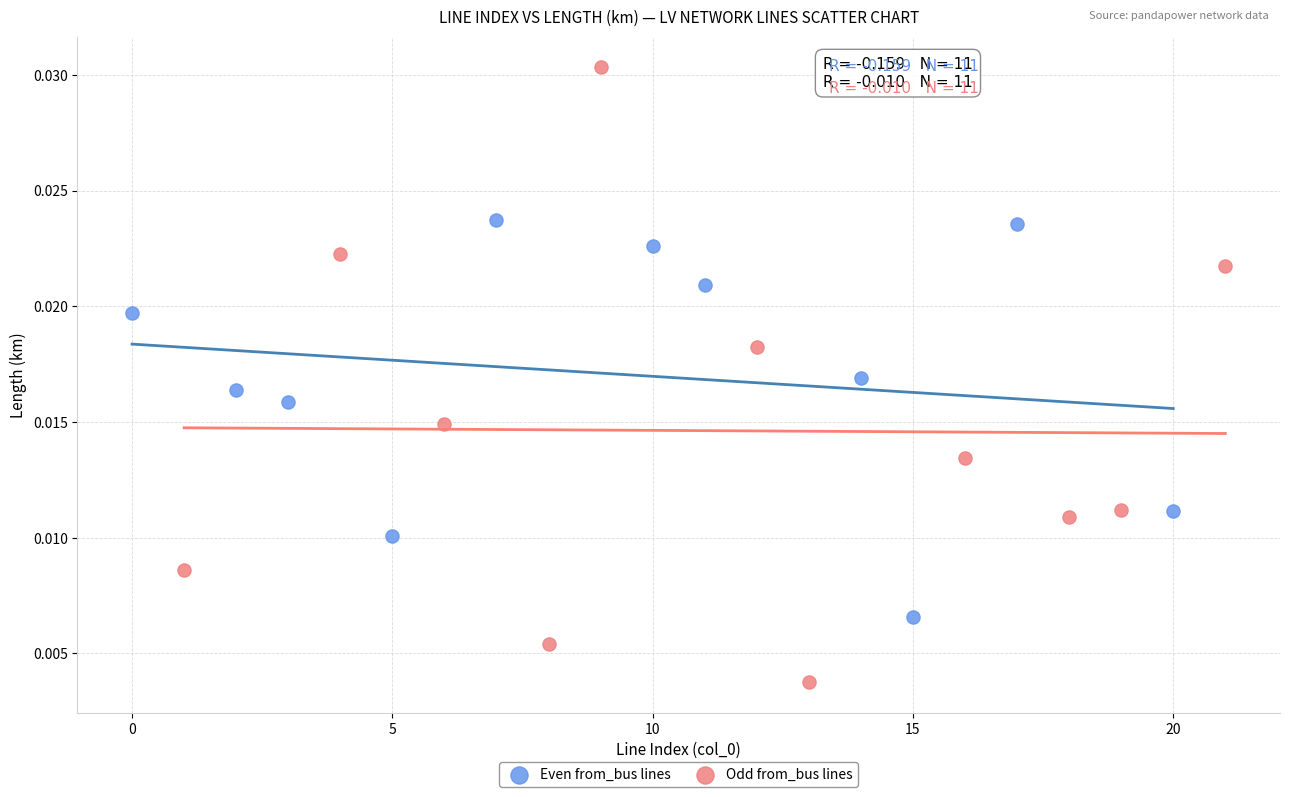

Which series has the largest Y range (max minus min)?

Odd from_bus lines